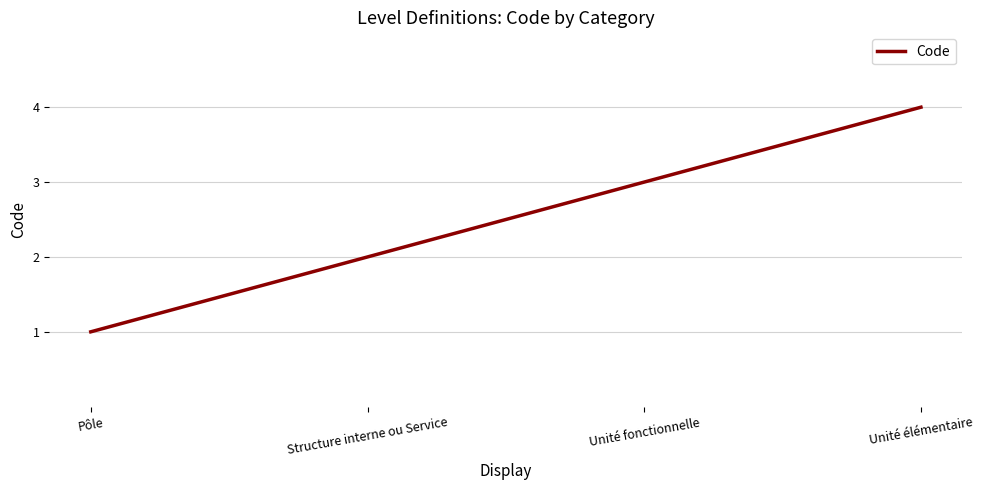

Which has a higher value, Pôle or Unité fonctionnelle?

Unité fonctionnelle